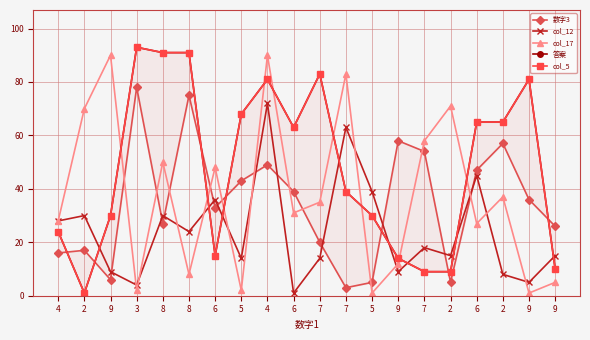

At which category does col_5 reach its first local valley?

2